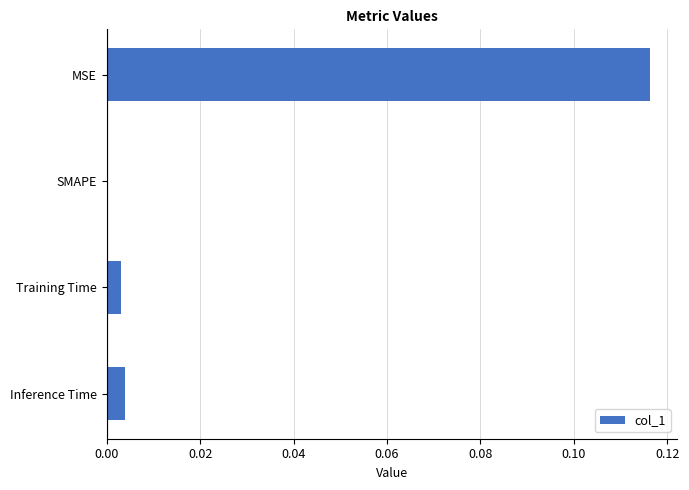

True or false: the data shows 0.0 at Inference Time.

True